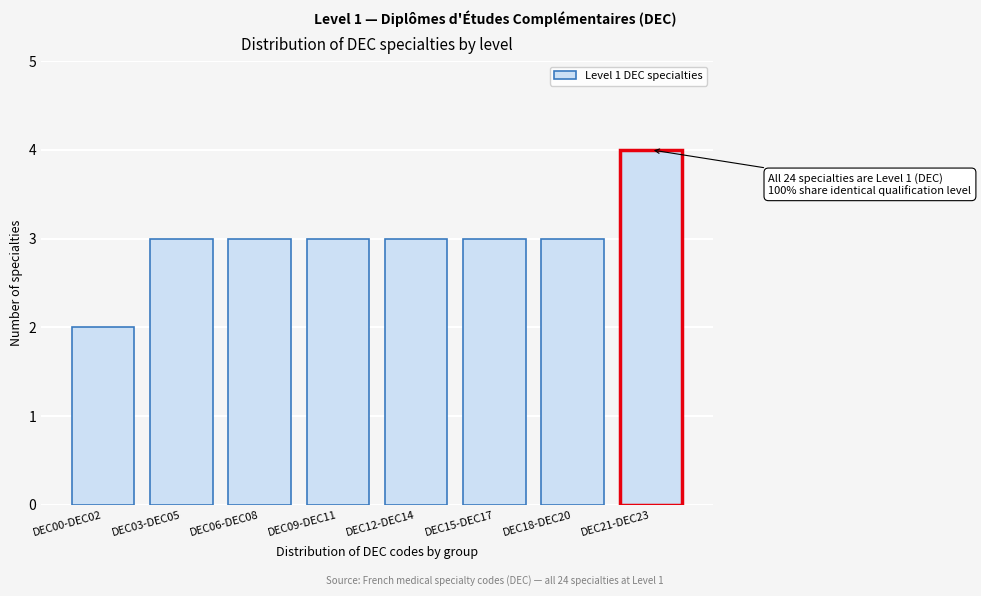

Reading right to left, transcribe all the data shown in this chart.

4	3	3	3	3	3	3	2